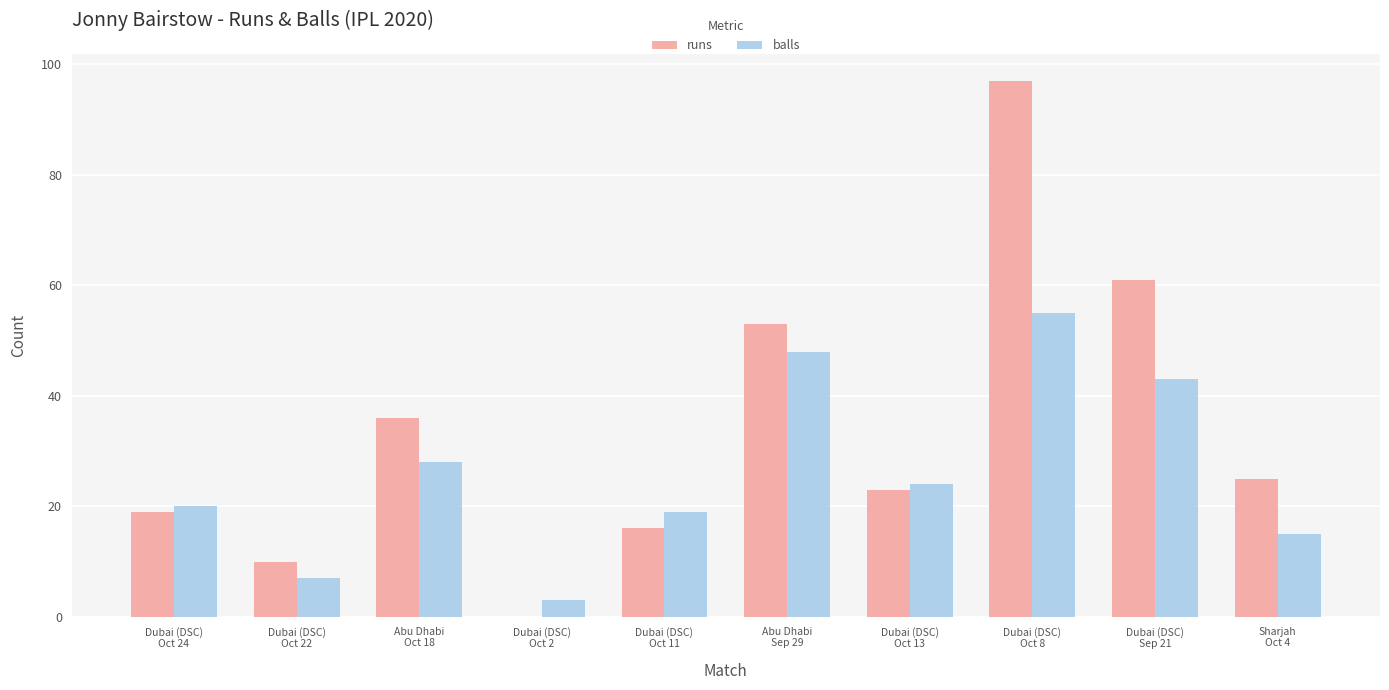

At which label does balls first exceed 24?

Abu Dhabi
Oct 18